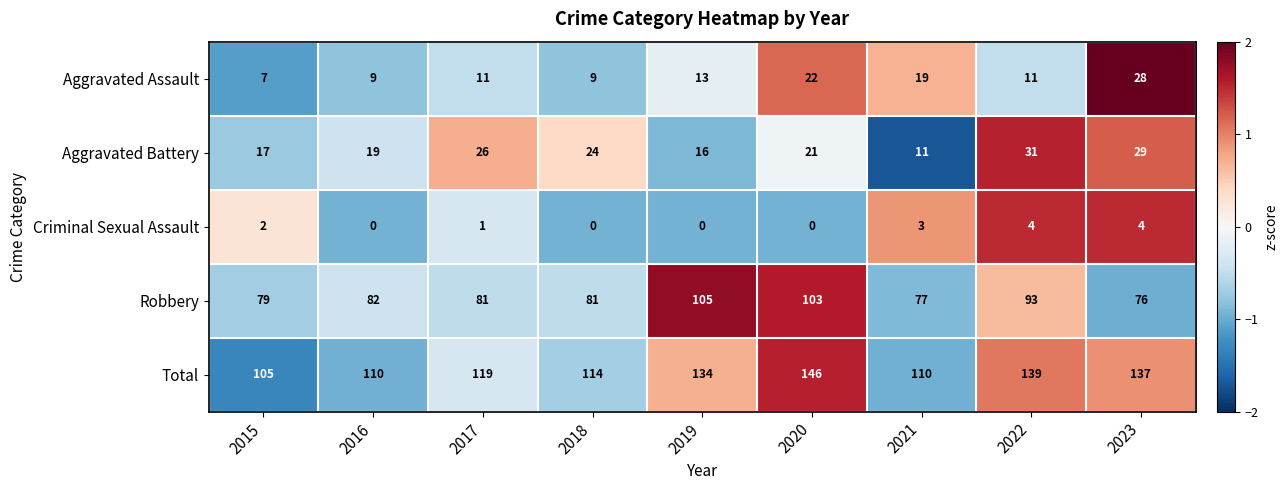

Where does the Robbery series first go above 81?

2016